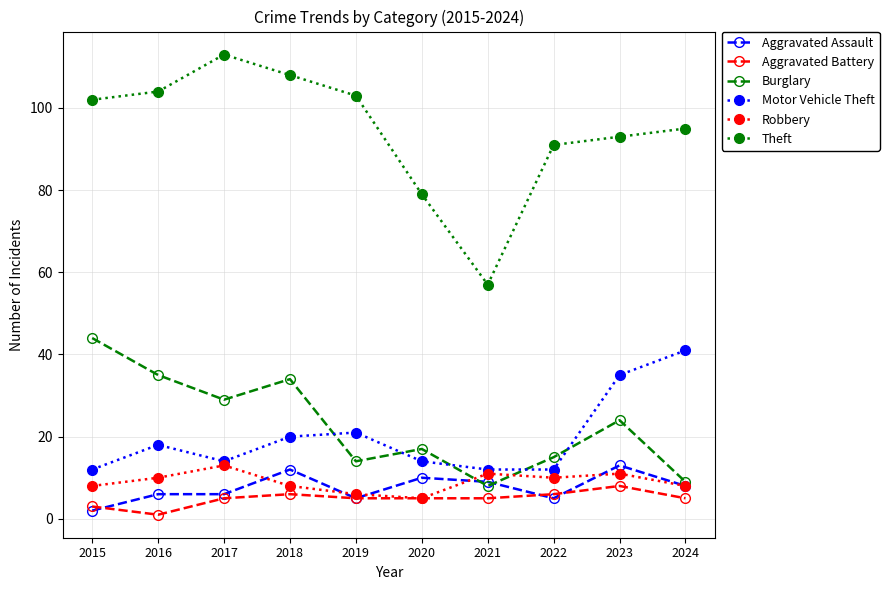

Between 2016 and 2021, which series saw the biggest shift?

Theft